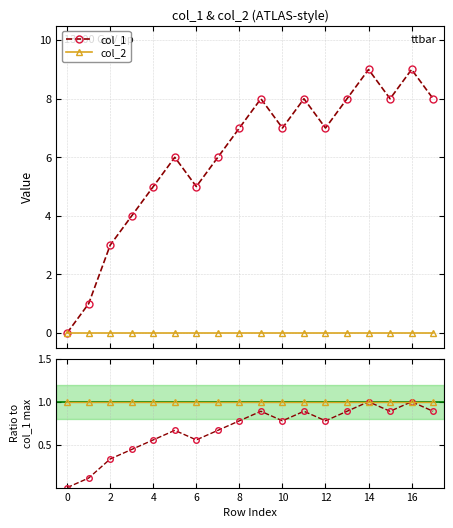

What is the value of the col_1 point at the 10th from the left?

8